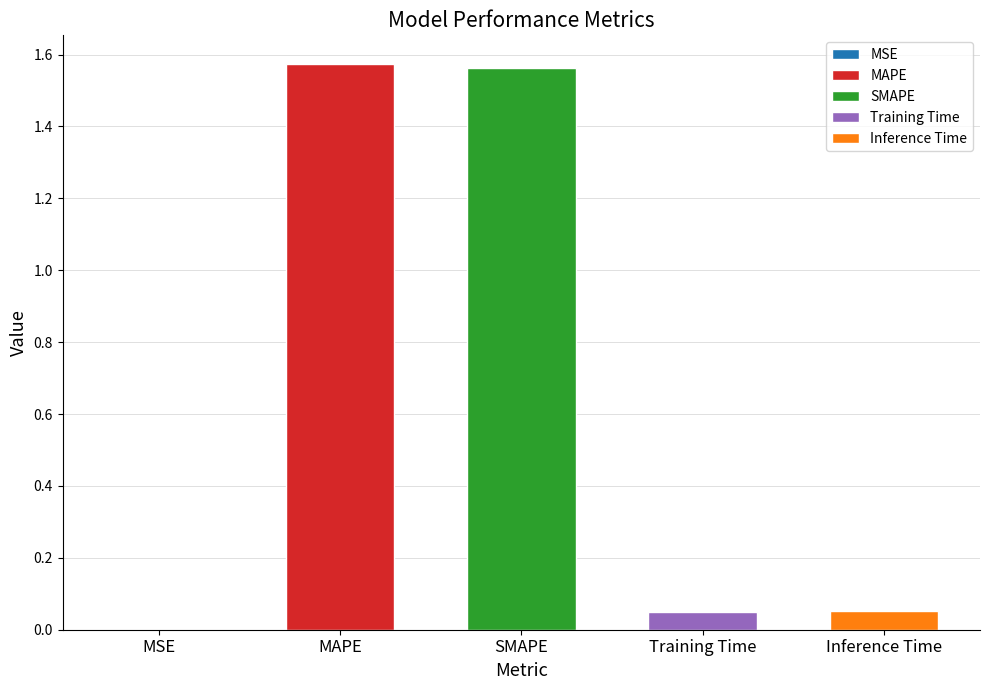

True or false: the data shows 1.6 at MAPE.

True